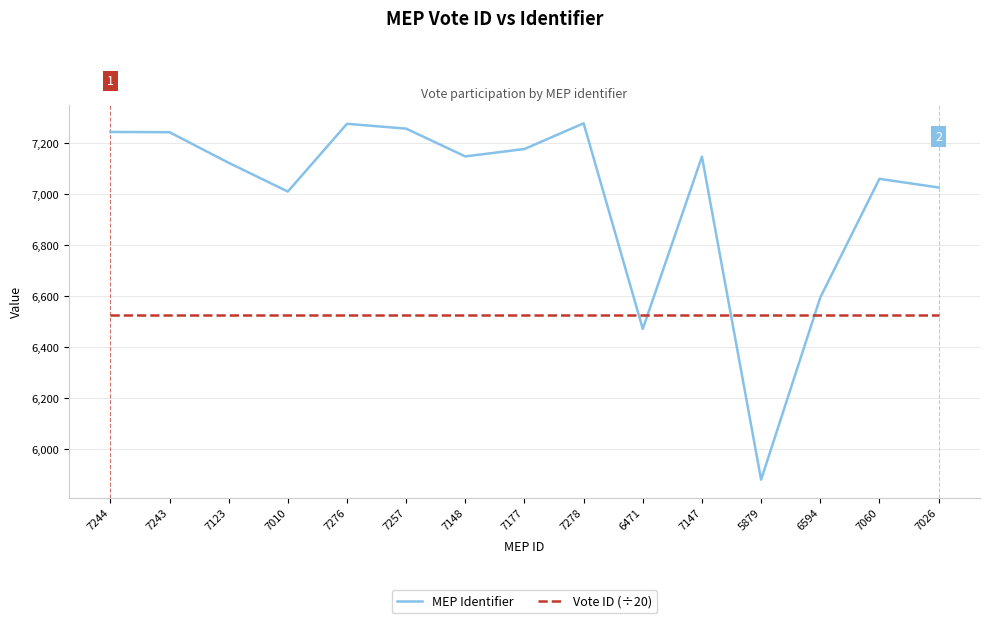

Which series has the largest total across all categories?

MEP Identifier